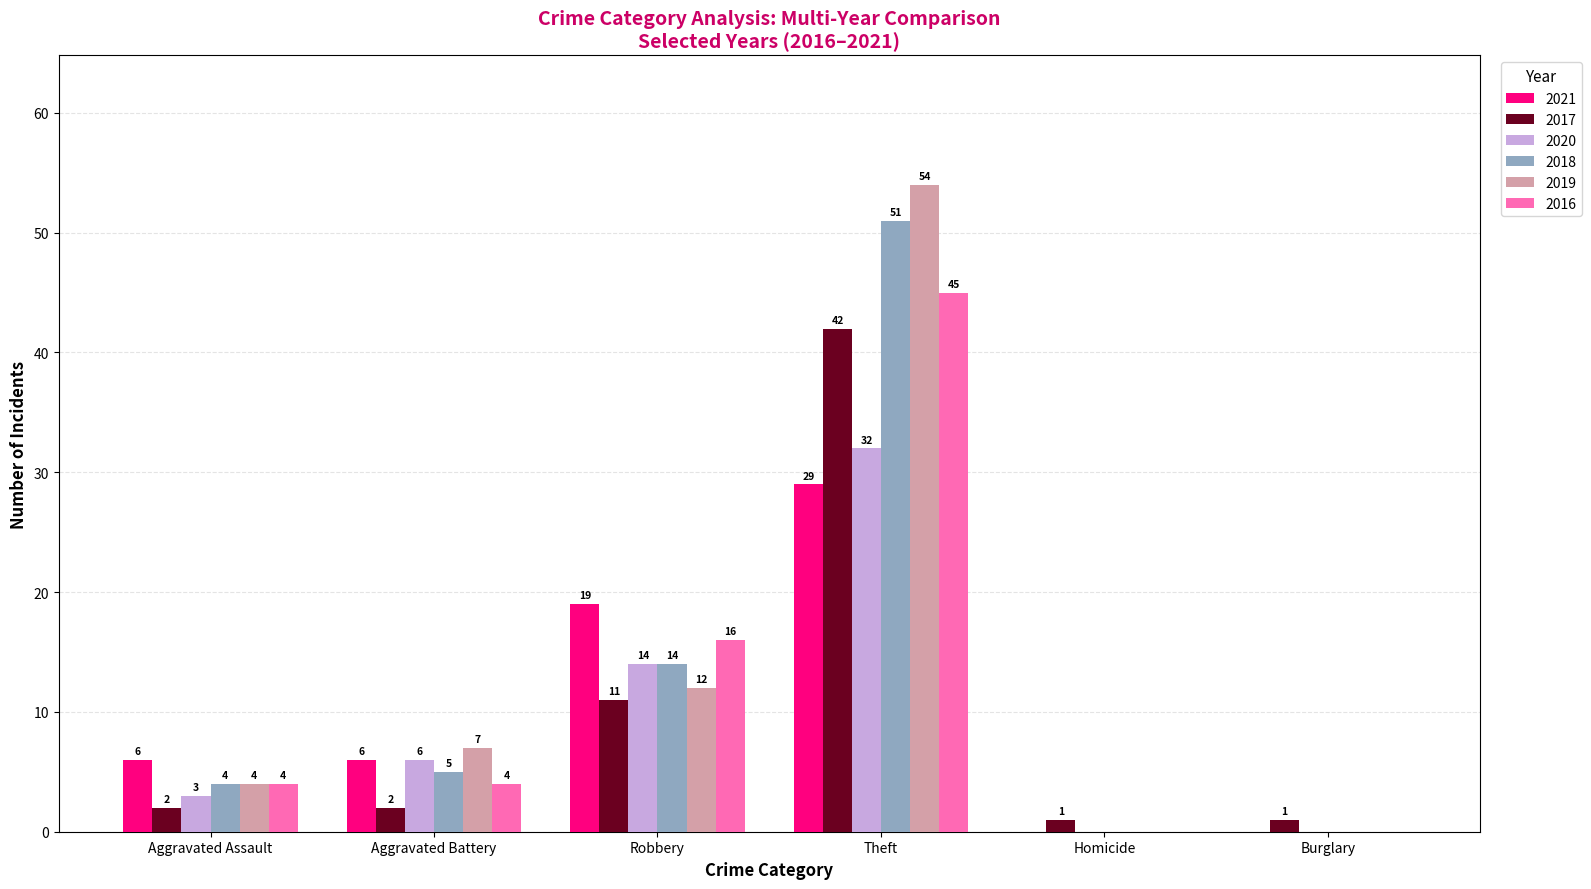

The value of 2017 at Aggravated Battery is 2. True or false?

True